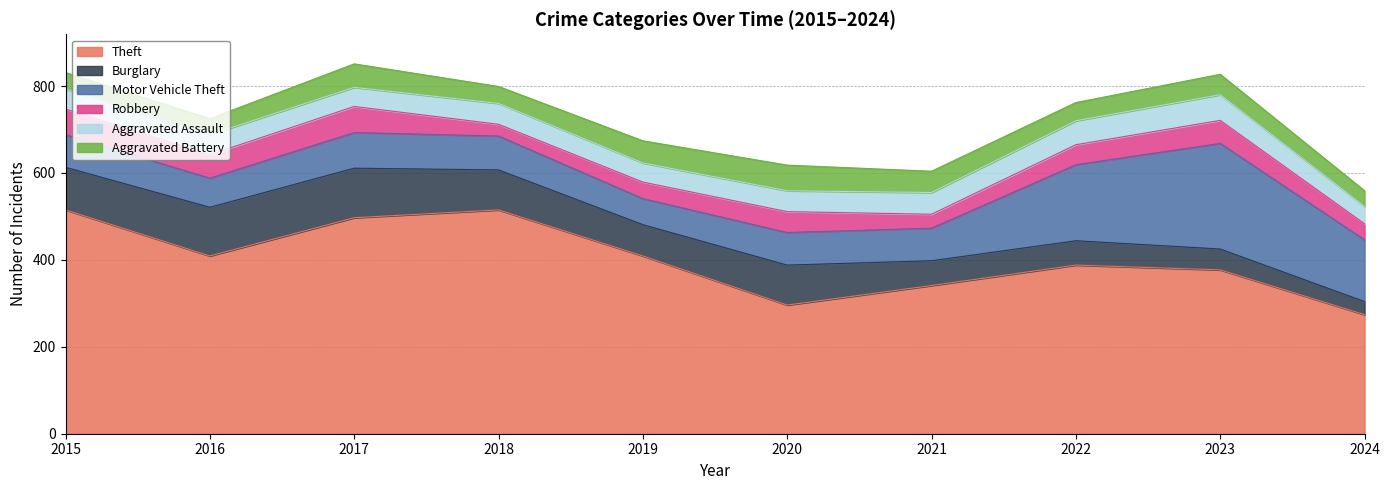

Reading right to left, extract all data points from this chart.

Theft: 2024=274	2023=377	2022=388	2021=341	2020=296	2019=409	2018=515	2017=497	2016=409	2015=515
Burglary: 2024=30	2023=48	2022=56	2021=57	2020=92	2019=72	2018=92	2017=114	2016=112	2015=98
Motor Vehicle Theft: 2024=142	2023=243	2022=175	2021=75	2020=75	2019=60	2018=78	2017=82	2016=67	2015=75
Robbery: 2024=37	2023=53	2022=46	2021=32	2020=48	2019=38	2018=27	2017=60	2016=54	2015=59
Aggravated Assault: 2024=40	2023=59	2022=55	2021=50	2020=48	2019=44	2018=48	2017=44	2016=46	2015=46
Aggravated Battery: 2024=36	2023=47	2022=42	2021=49	2020=59	2019=51	2018=39	2017=54	2016=37	2015=38